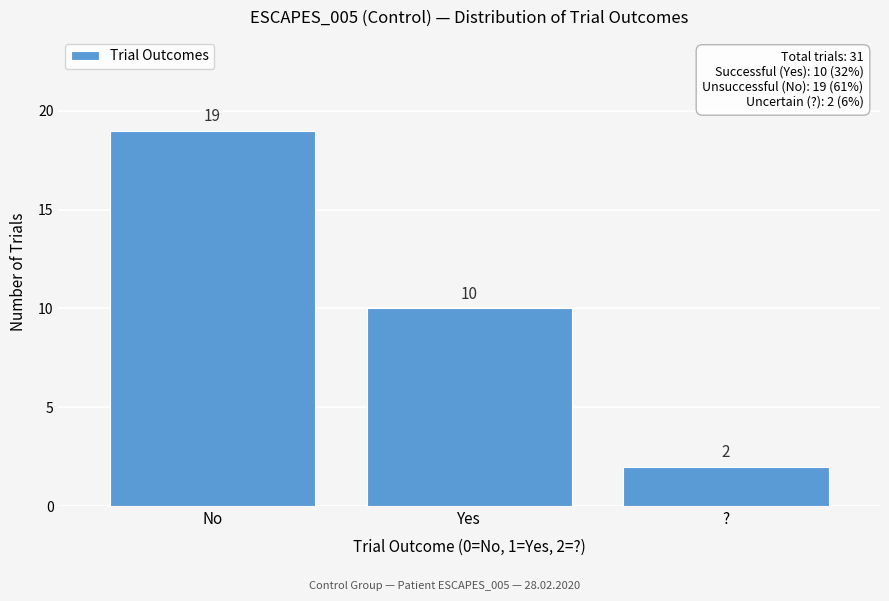

Reading left to right, extract all data points from this chart.

No=19	Yes=10	?=2